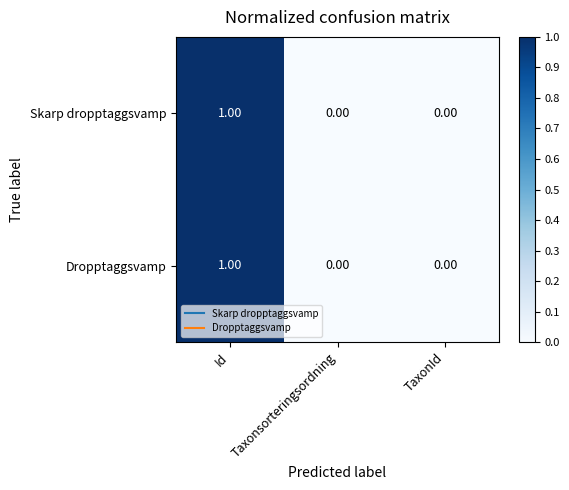

Which category has the highest value in the Skarp dropptaggsvamp series?

Id